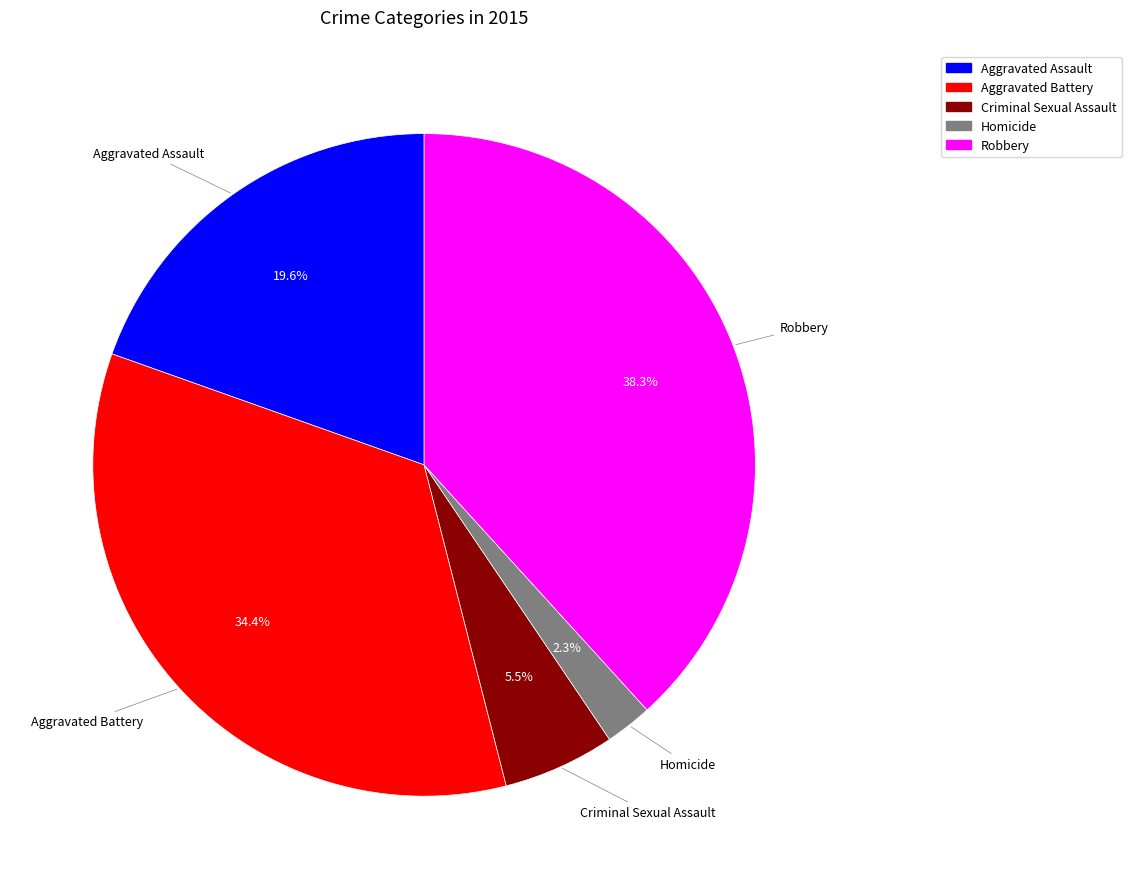

Does Criminal Sexual Assault account for over 50% of the chart?

No